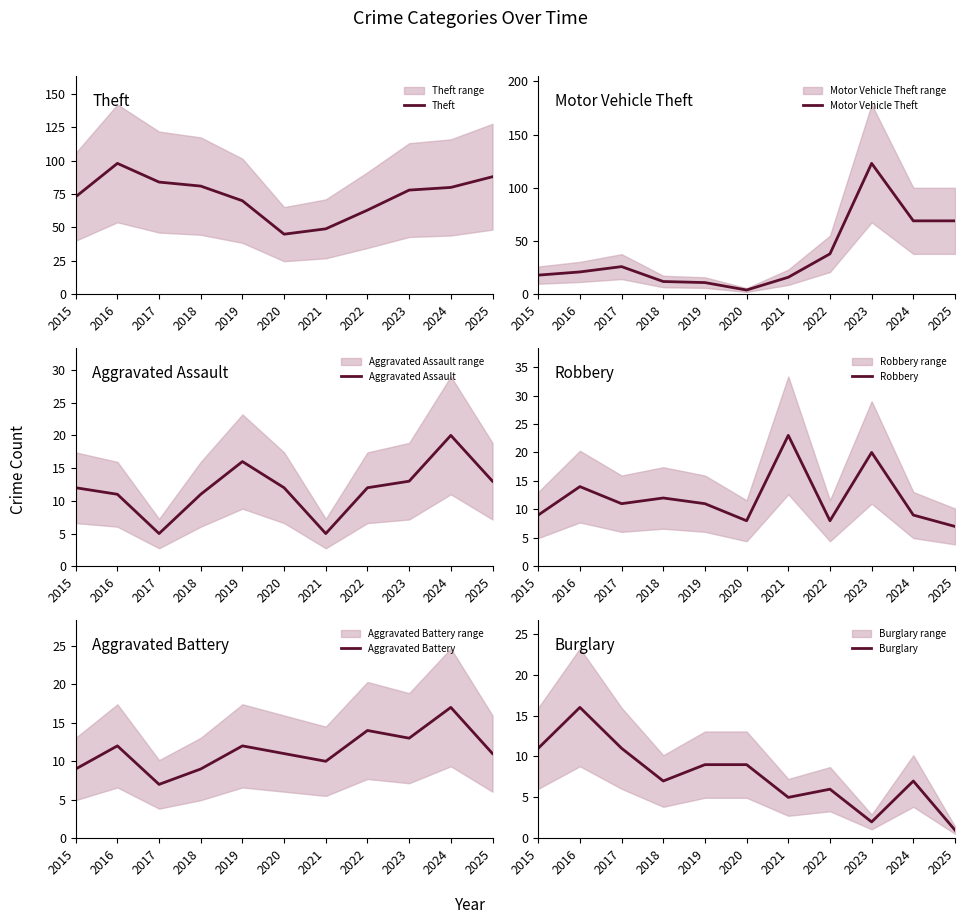

Does the chart have visible grid lines?

No